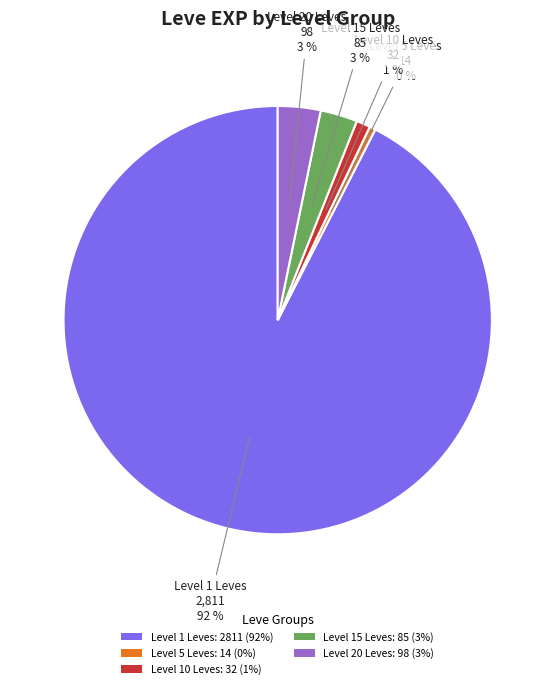

Count the number of slices in the pie.

5